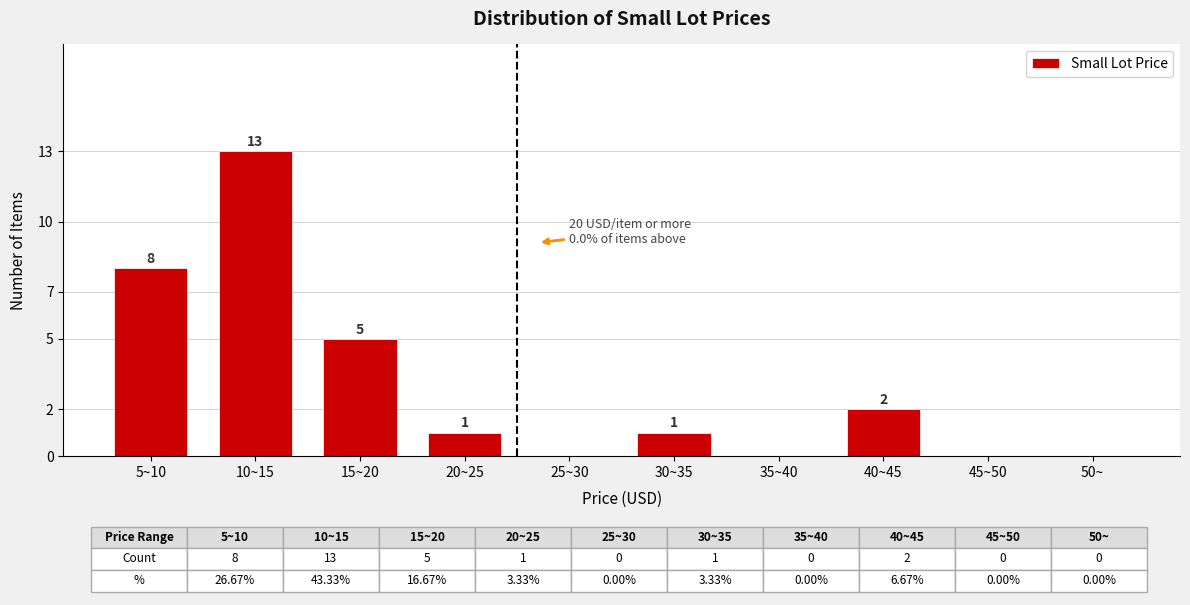

Reading left to right, transcribe all the data shown in this chart.

5~10=8	10~15=13	15~20=5	20~25=1	25~30=0	30~35=1	35~40=0	40~45=2	45~50=0	50~=0